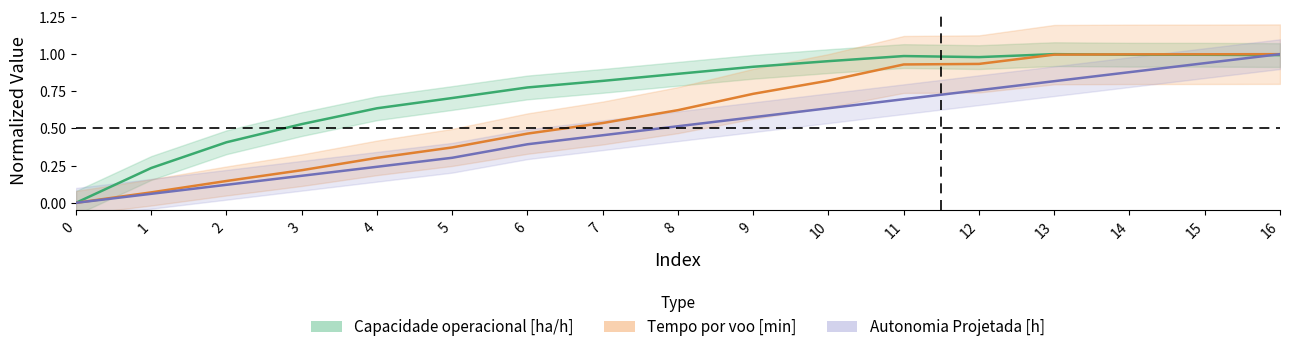

In Capacidade operacional [ha/h], how many points are higher than both neighbors (excluding endpoints)?

2